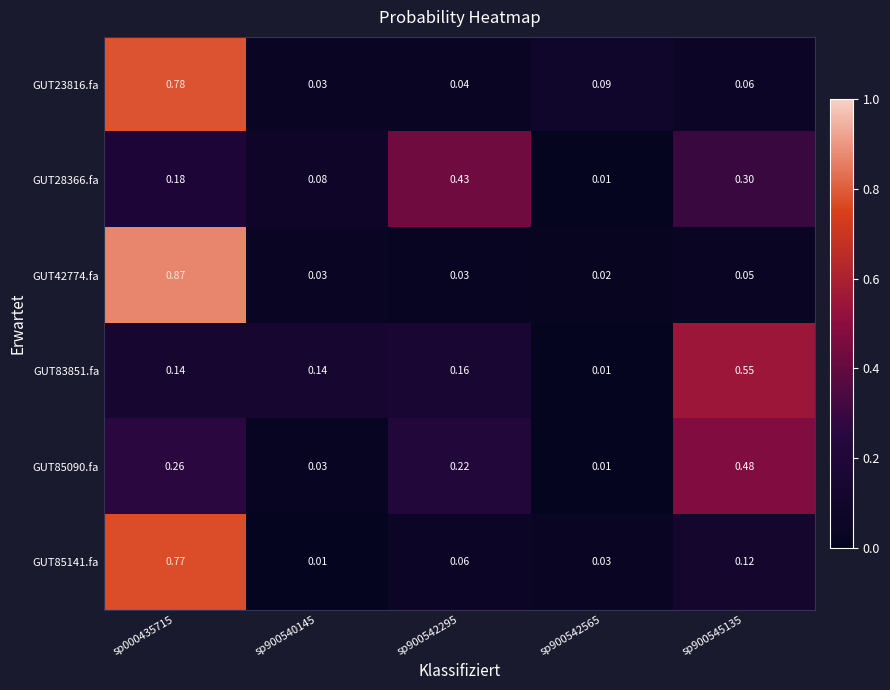

How many categories are shown in the chart?

5